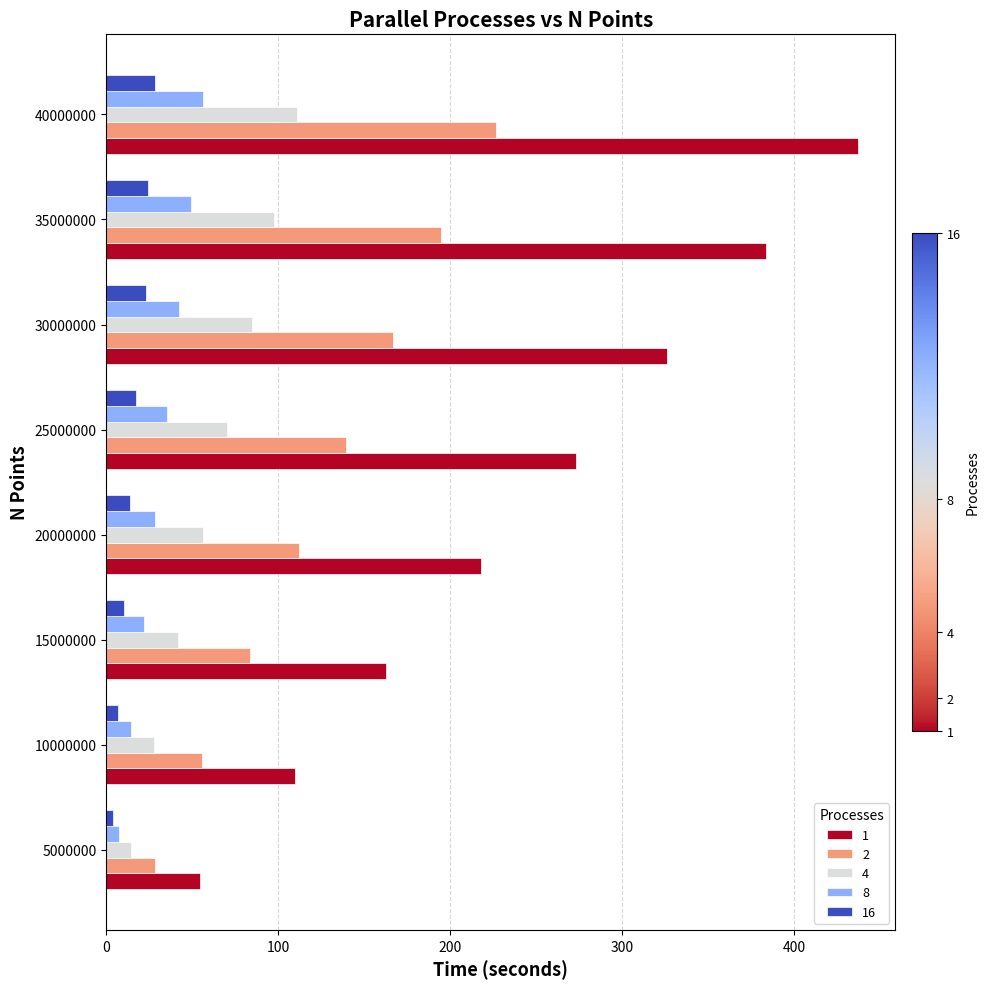

What is the difference between the maximum and minimum values in the 8 series?

48.8